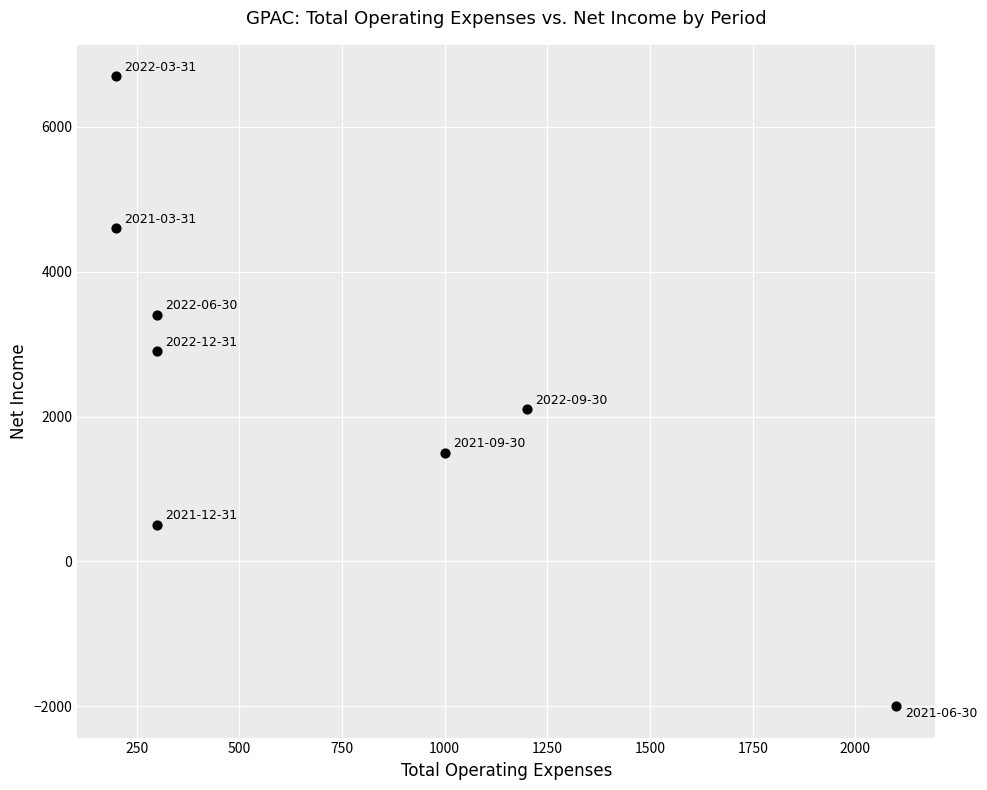

What Y value in the scatter plot is closest to 2350?

2100